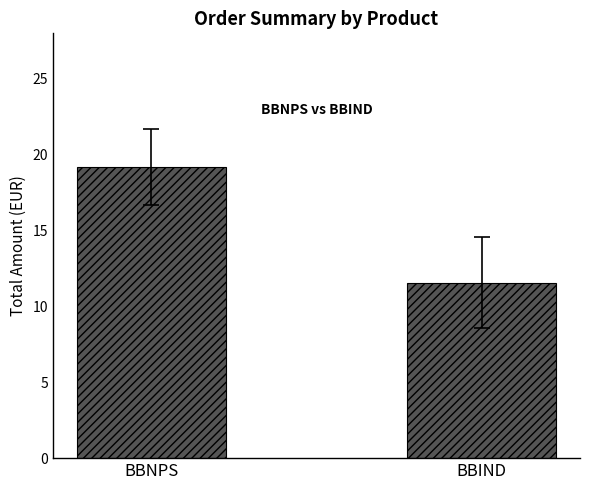

Rank the categories by value from lowest to highest.

BBIND, BBNPS